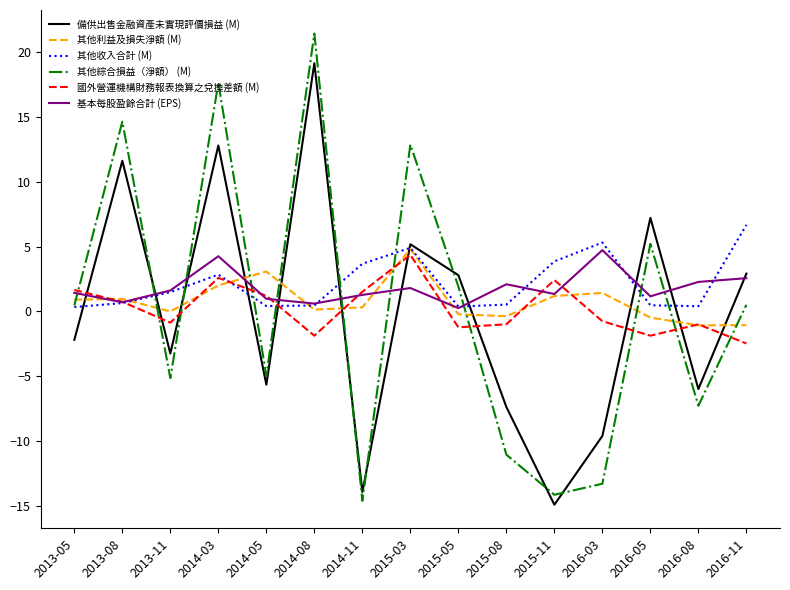

What is the spread (max minus min) of values at 2015-11?

18.8